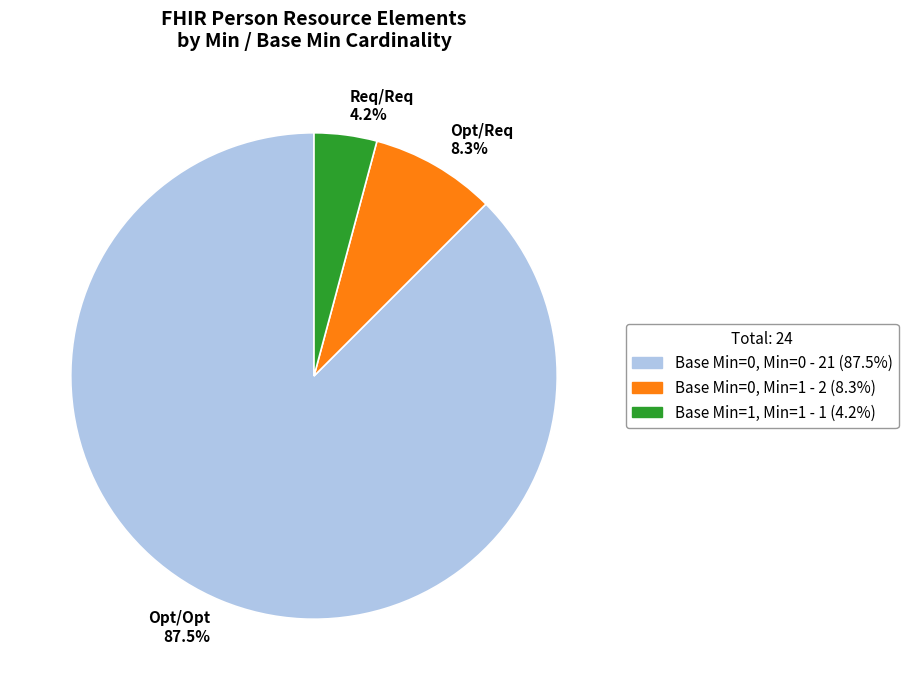

How many segments does this pie chart have?

3